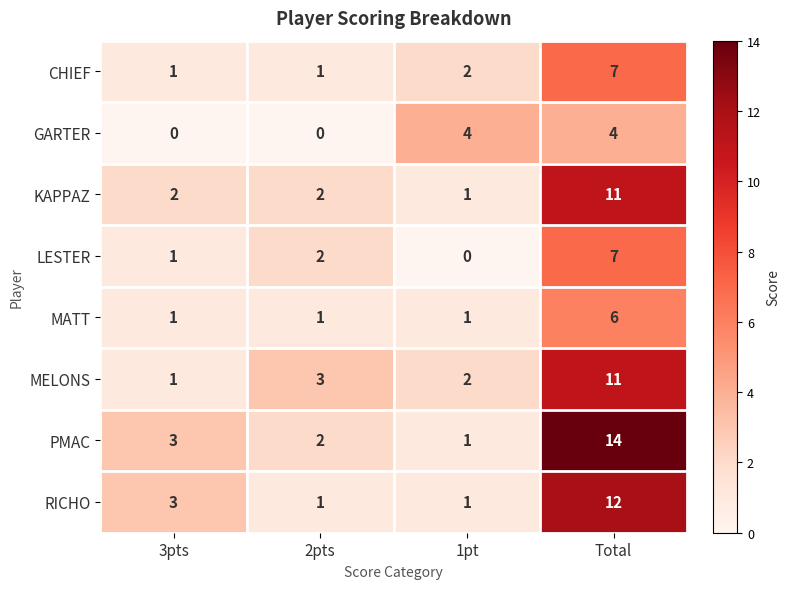

Which series changed the most between 2pts and Total?

PMAC